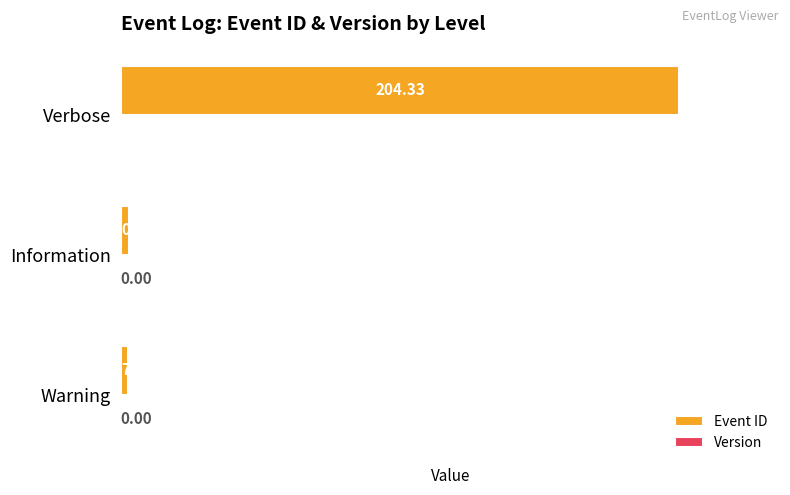

Which series has the widest spread of values?

Event ID